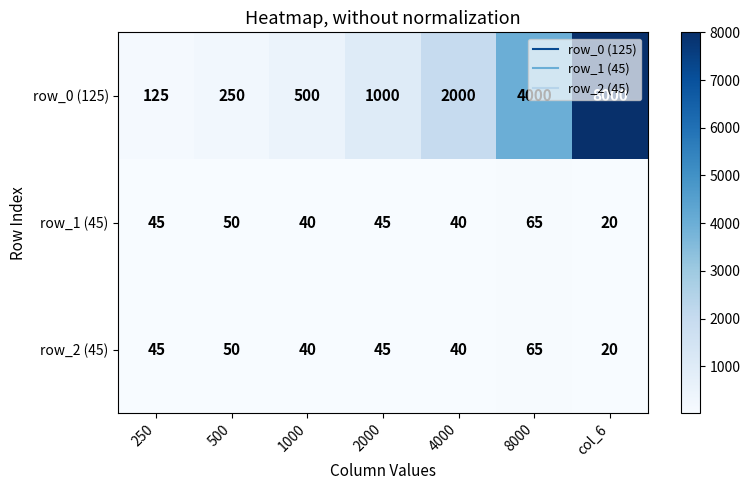

Where is row_0 (125) nearest to the value 4062?

8000